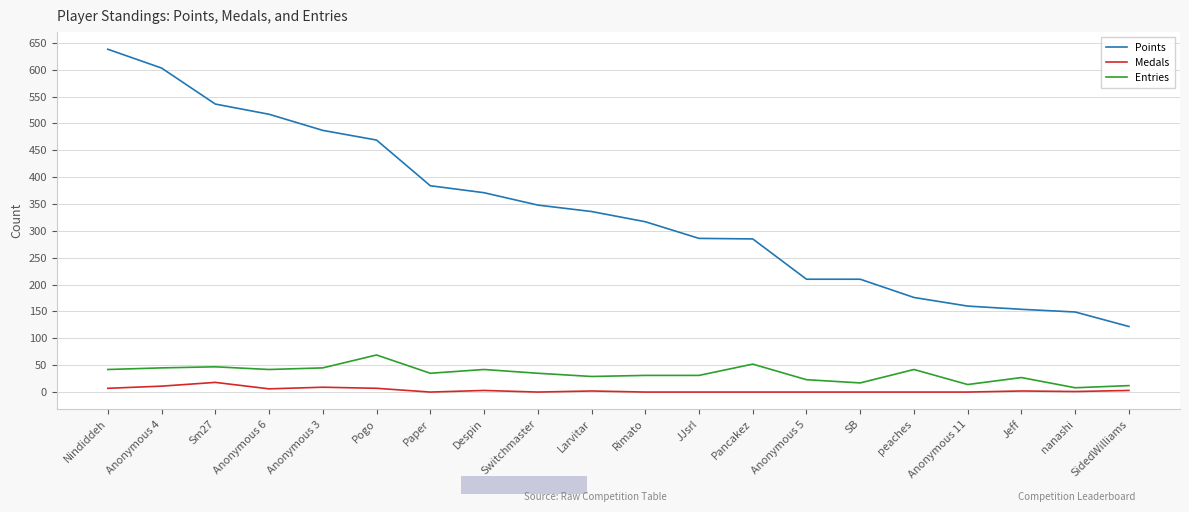

Is it true that Entries equals 70 at peaches?

False